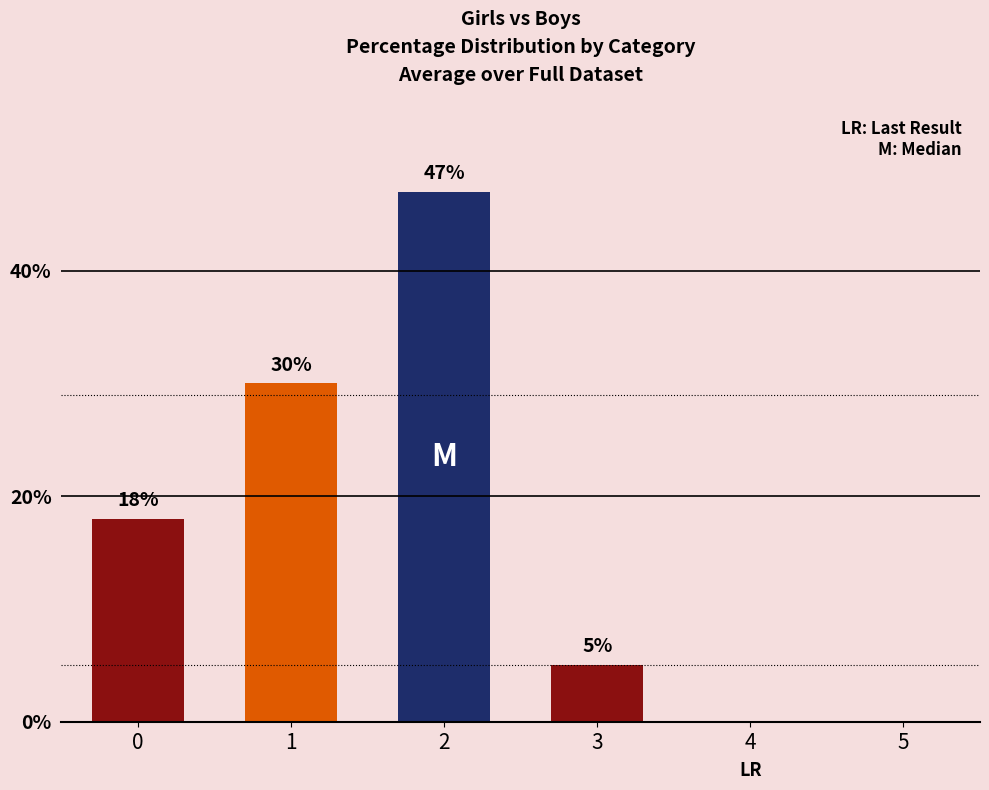

How many values are between 0 and 30?

5